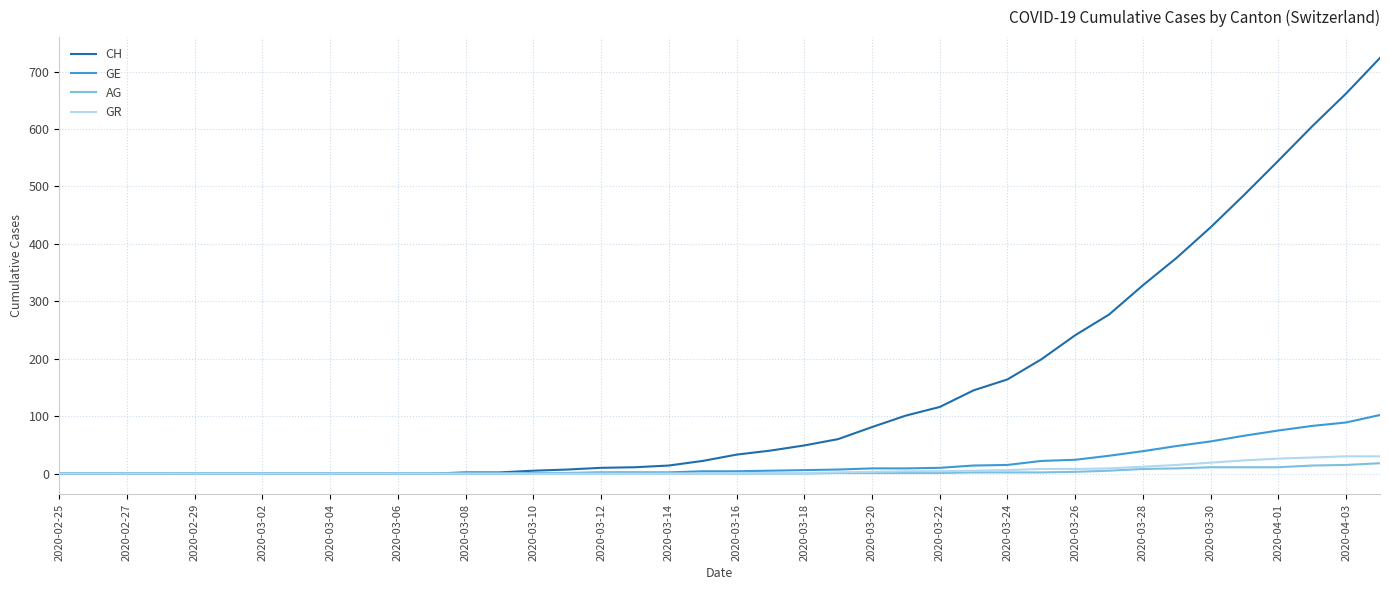

What is the maximum value for GR?

30